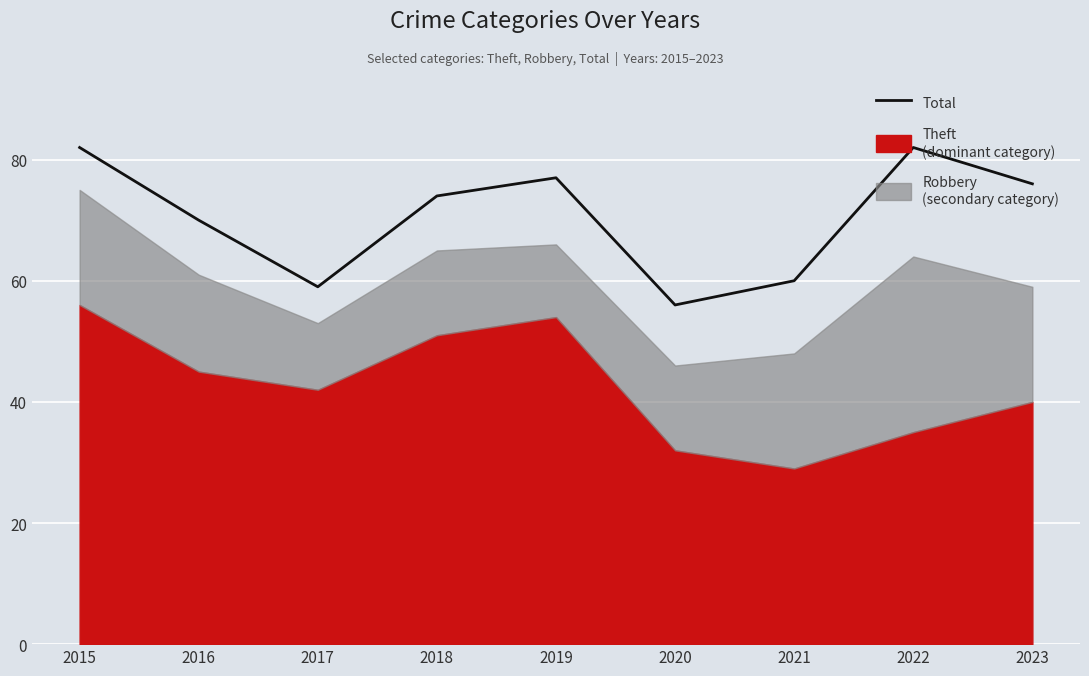

How many lines are shown in the chart?

1